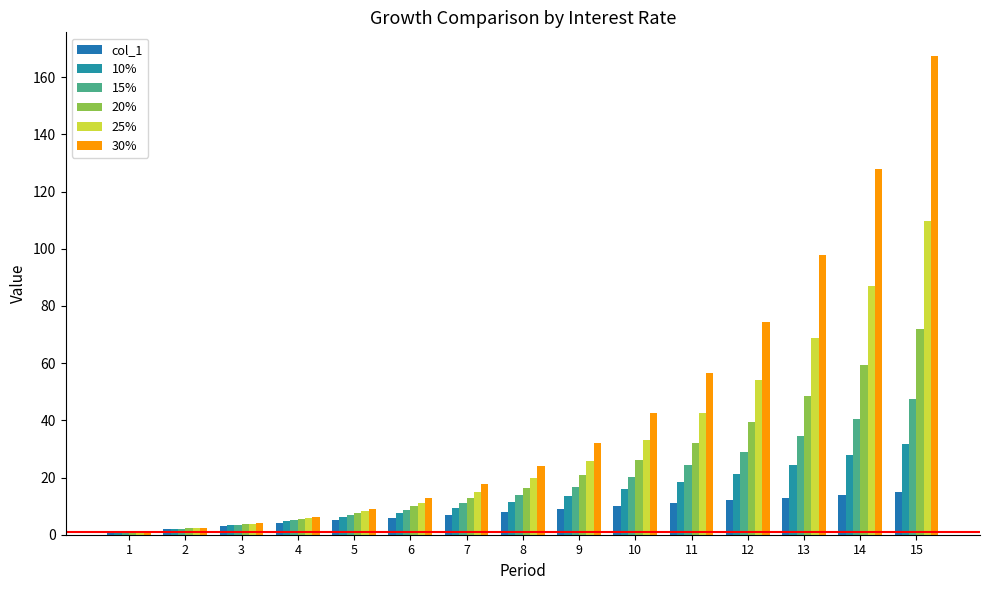

What is the spread (max minus min) of values at 13?

84.6